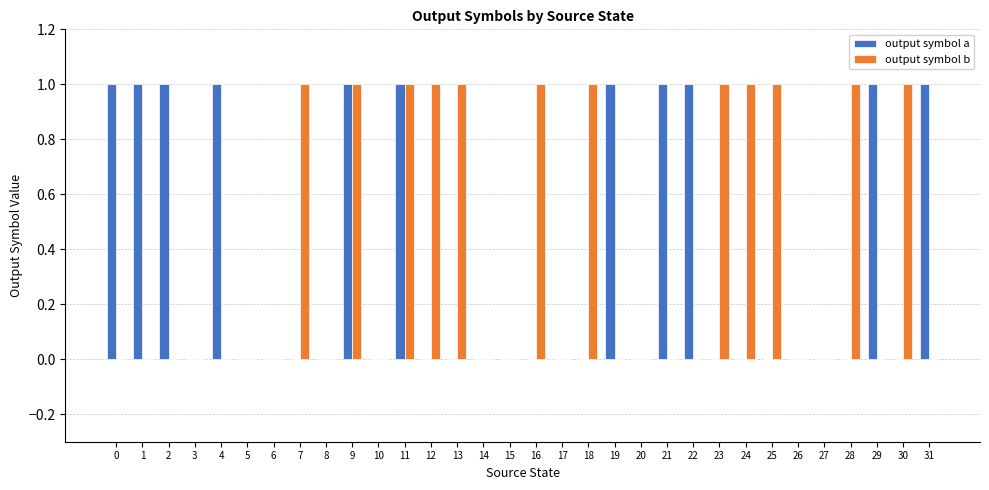

Which series has the largest total across all categories?

output symbol b